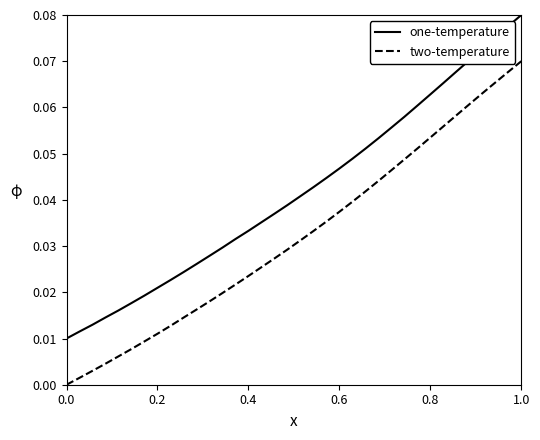

True or false: one-temperature and two-temperature intersect in this chart.

False